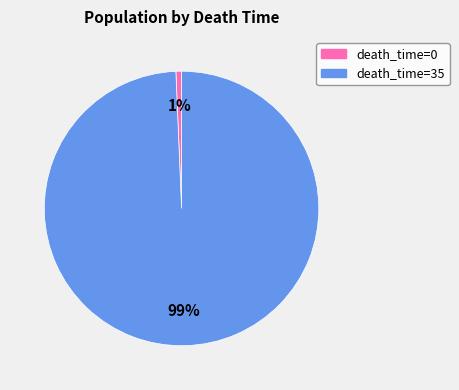

To the nearest percent, what is the average slice percentage?

50%